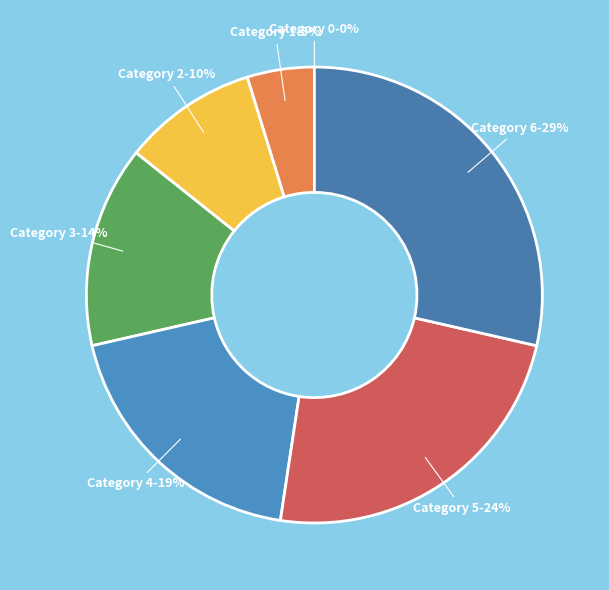

Between Category 4 and Category 2, which is larger?

Category 4